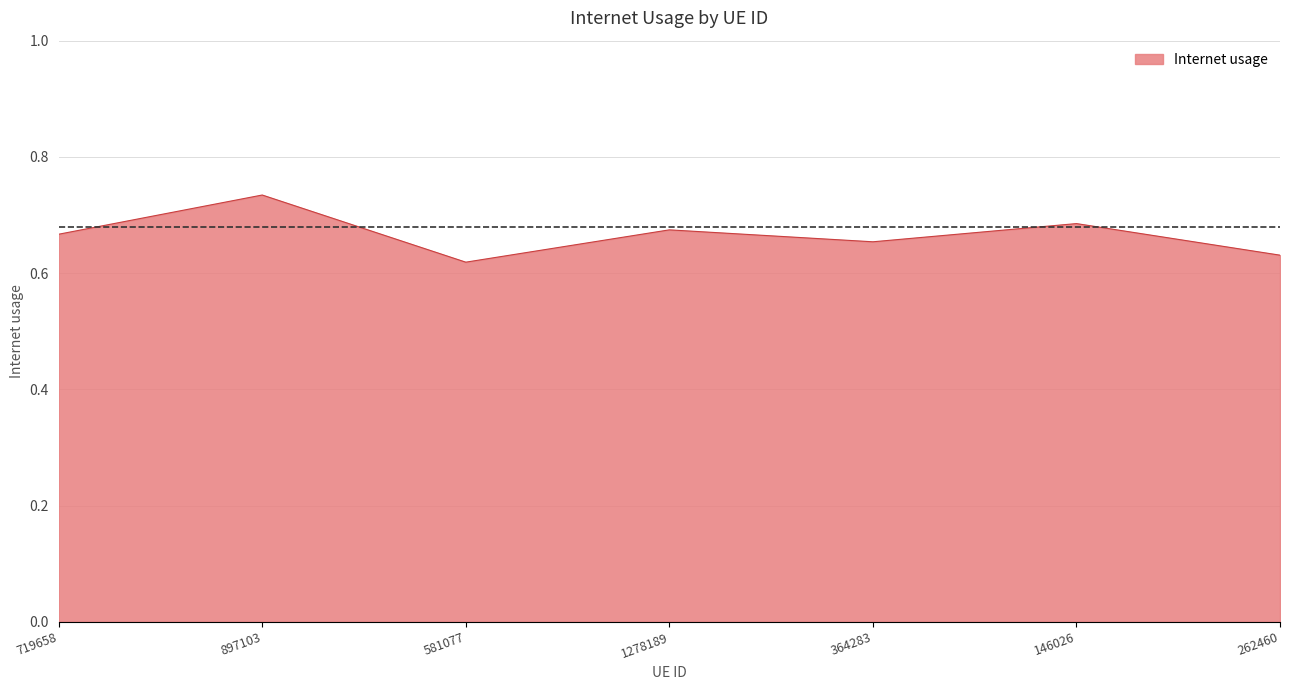

How many categories are shown in the chart?

7